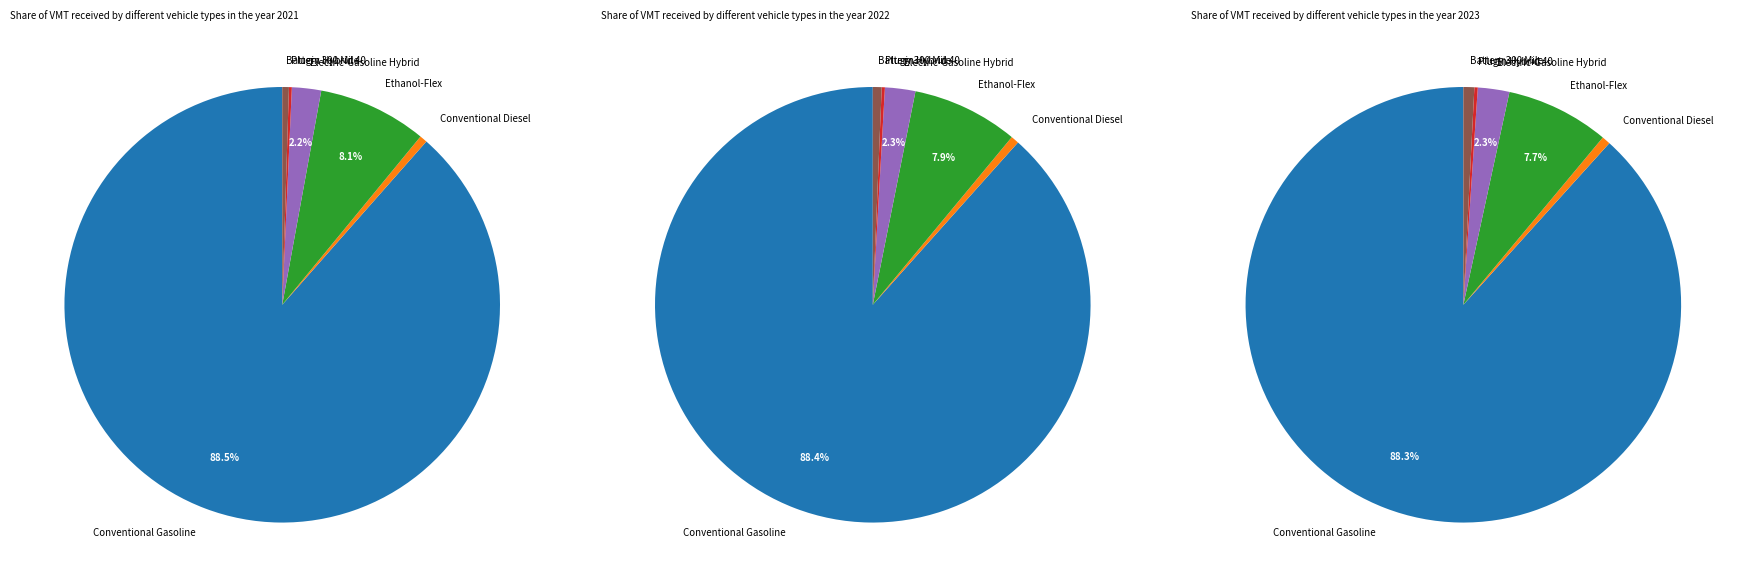

Which has a higher value, 5 or 0?

5